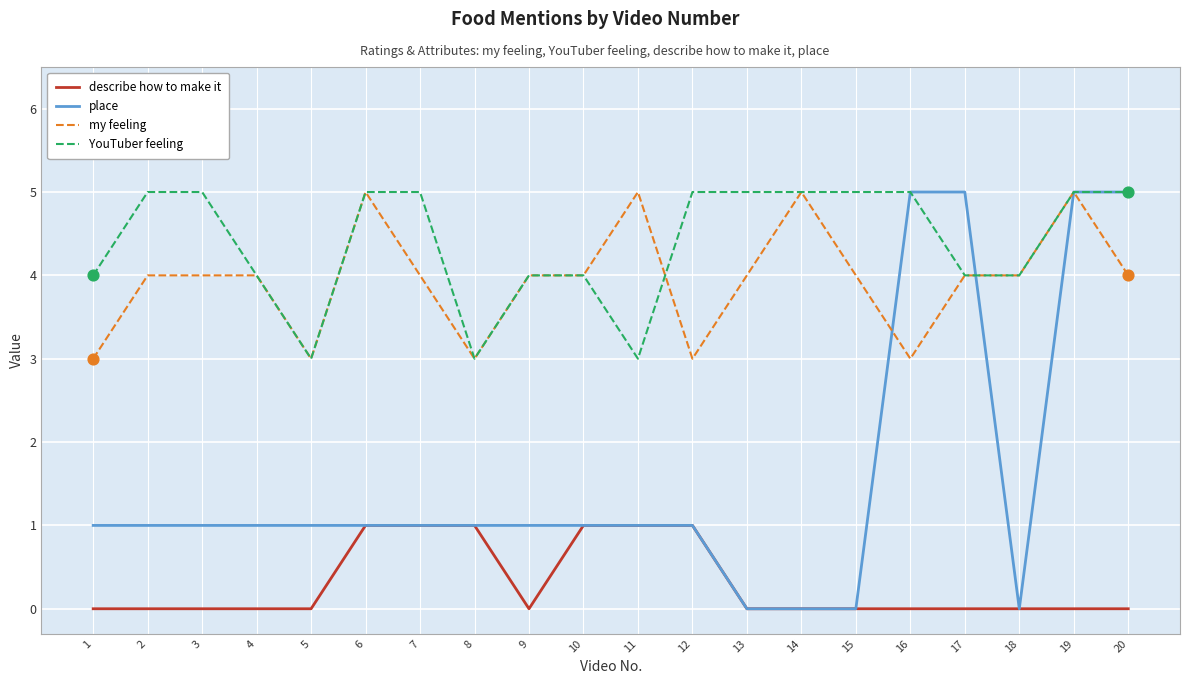

What is the spread (max minus min) of values at 17?

5